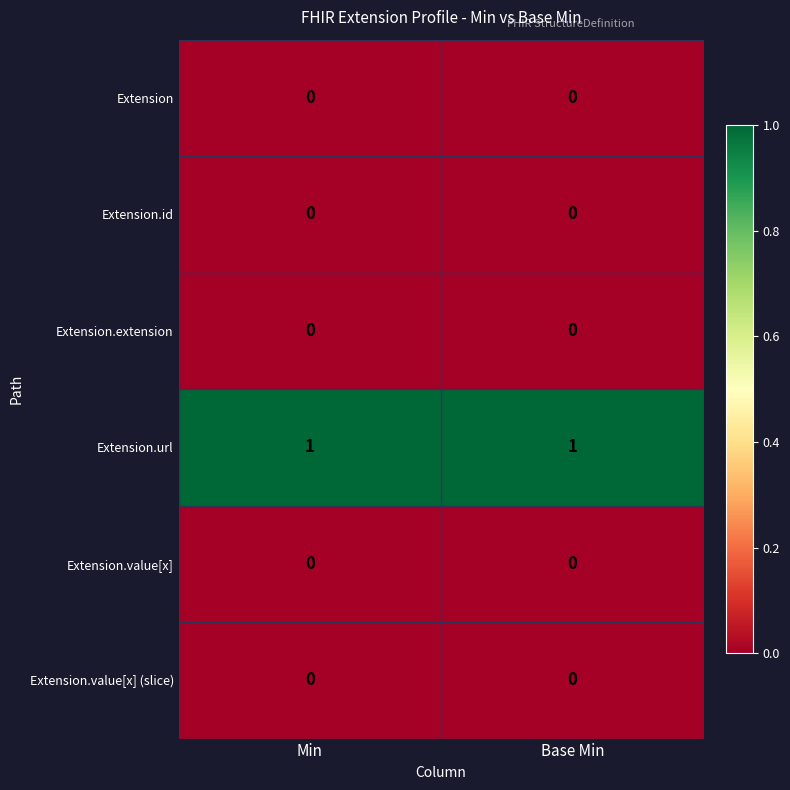

How many data points does each series have?

2